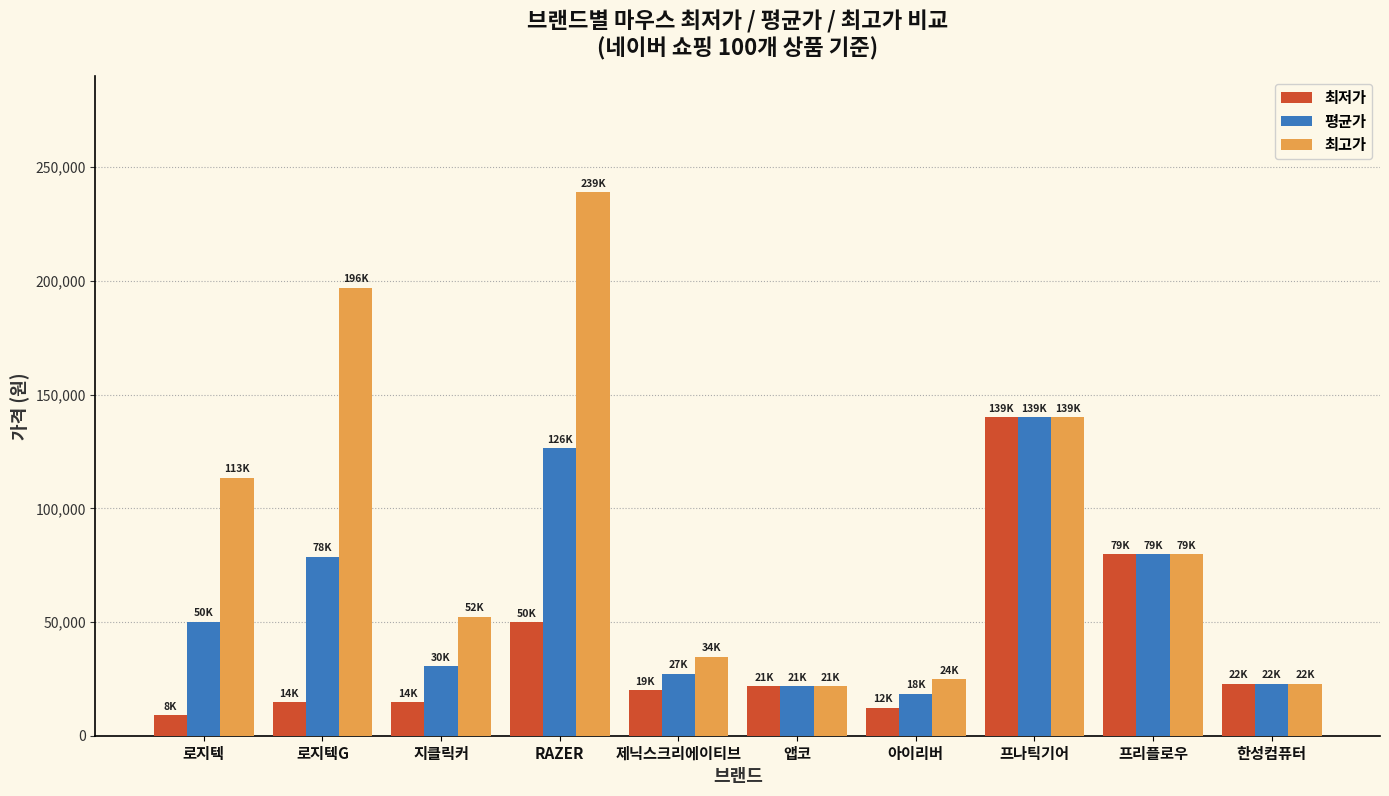

Between 로지텍G and 지클릭커, which series saw the biggest shift?

최고가